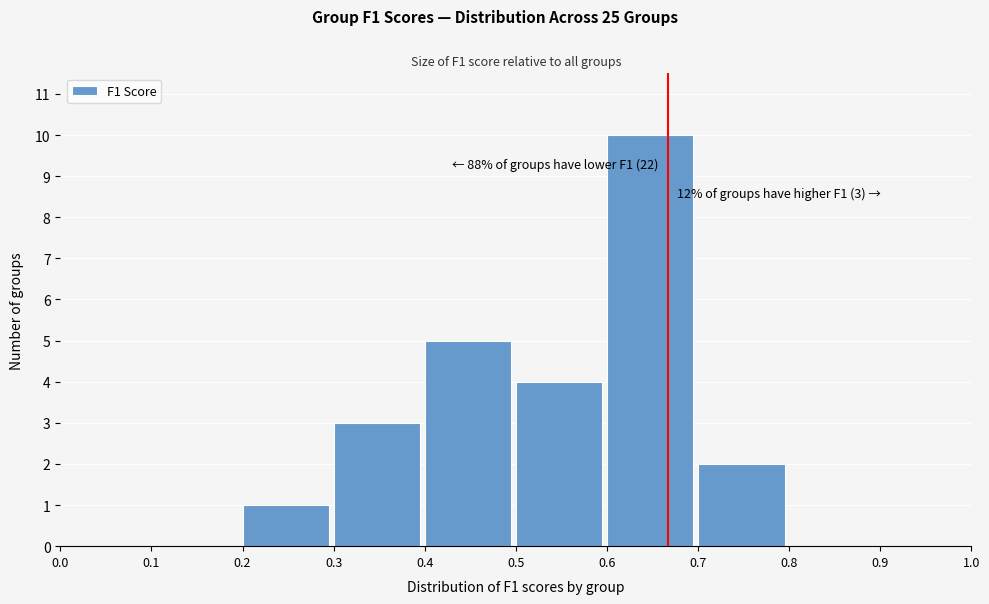

Which range on the x-axis has the tallest bar?

0.6 to 0.7